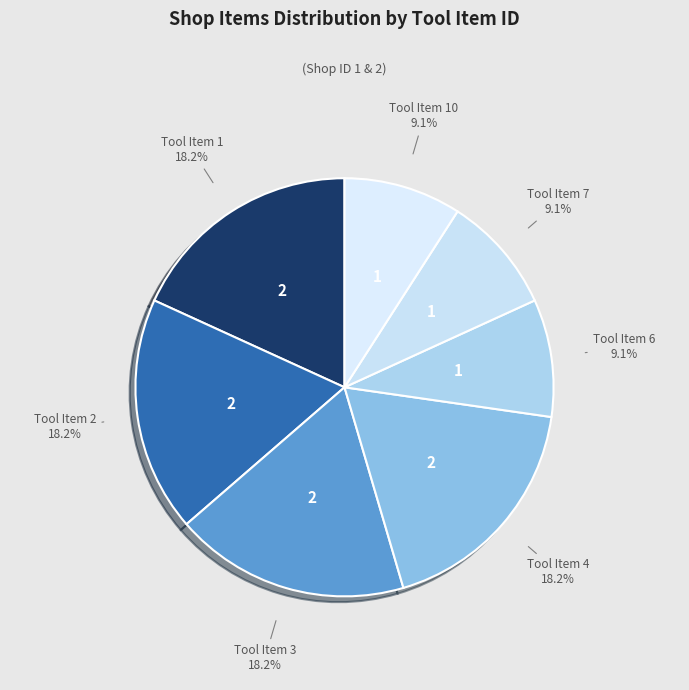

Combined, what portion of the pie is Tool Item 7 and Tool Item 10?

18.2%